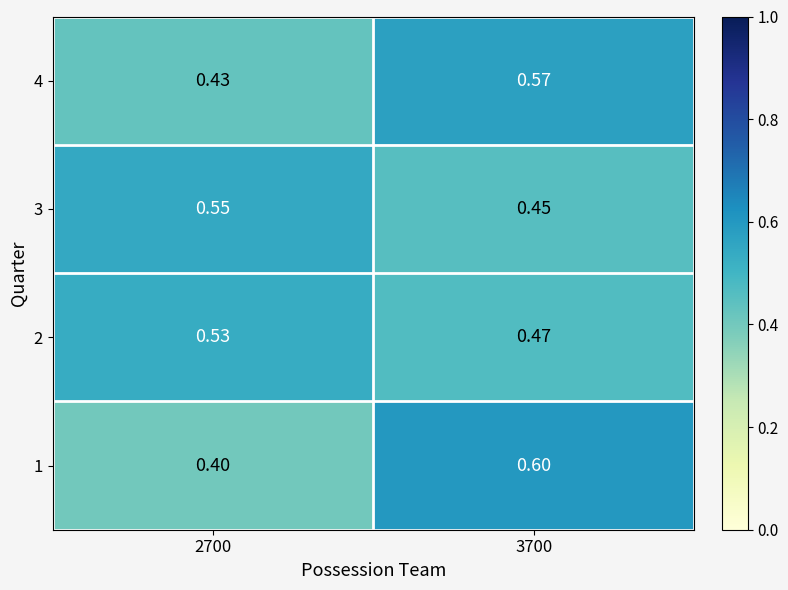

Is the value of 4 at 2700 greater than the value of 1 at 3700?

No